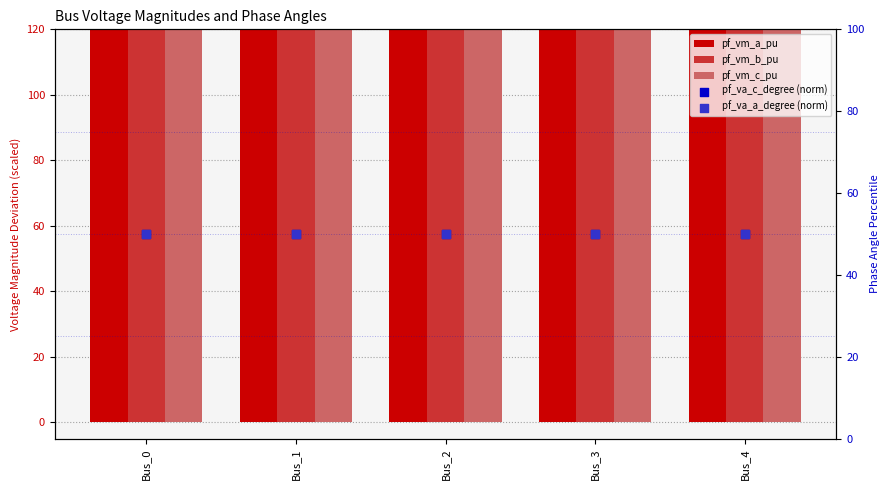

What is the total value across all series at Bus_3?

300100.1